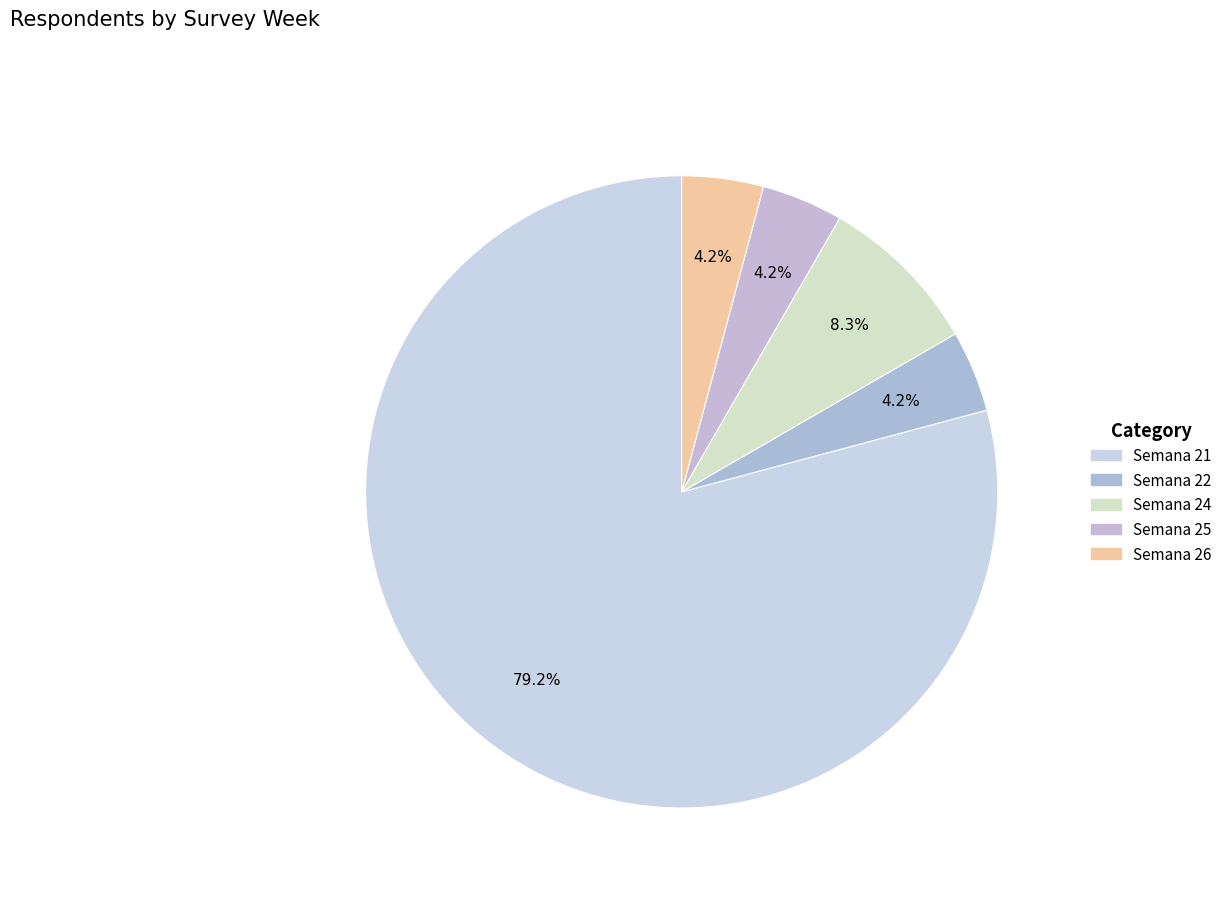

How many segments does this pie chart have?

5